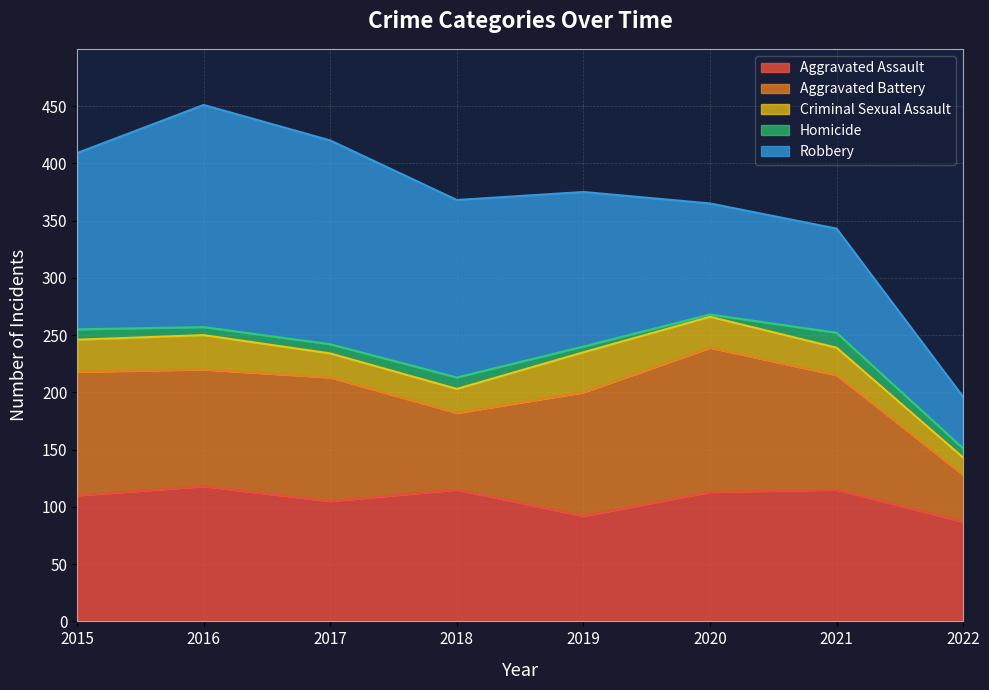

What is the difference between the highest and lowest values at 2016?

187